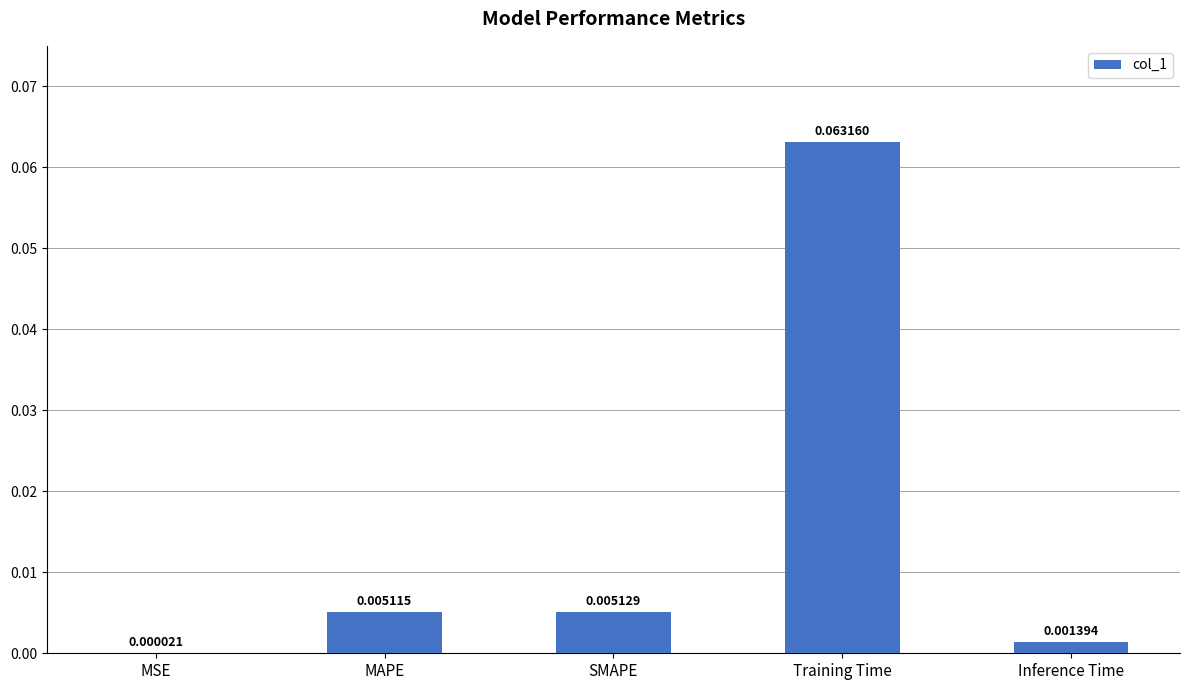

Which has a higher value, Inference Time or MSE?

Inference Time